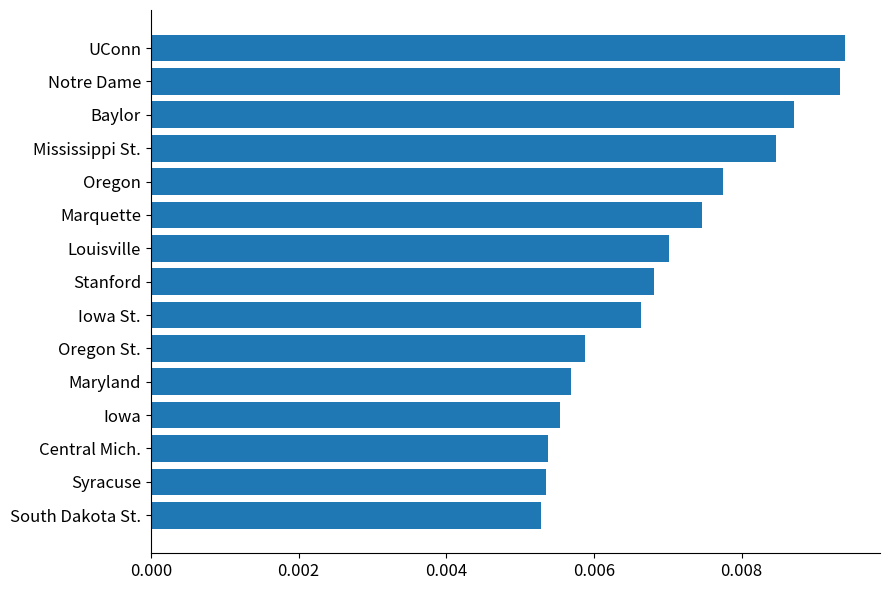

Between Iowa St. and UConn, which is larger?

UConn